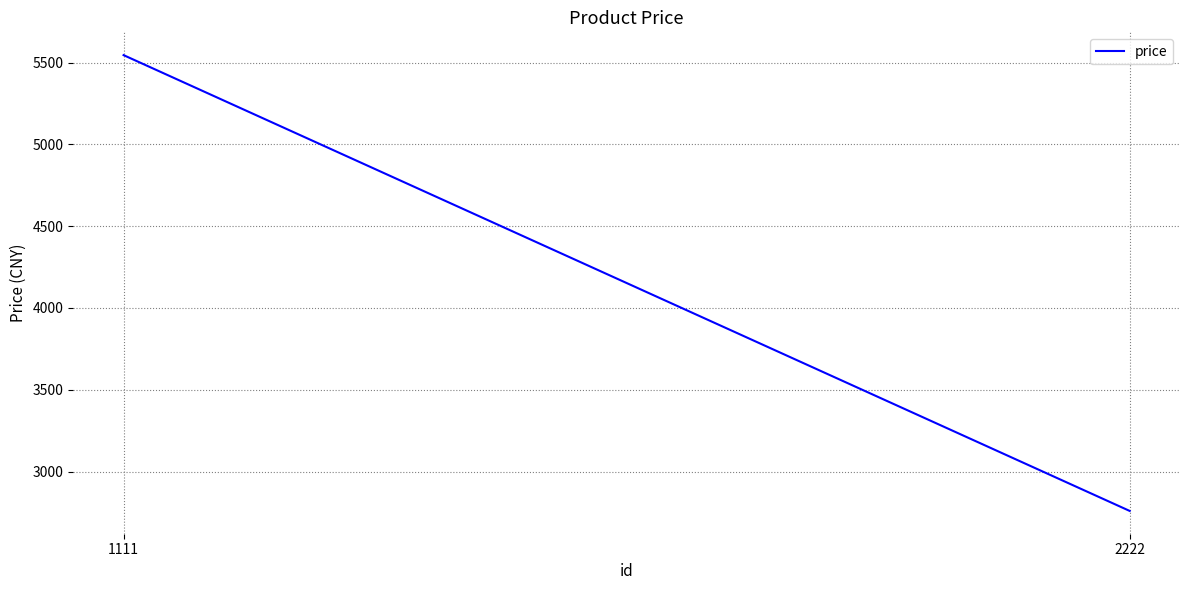

Between 1111 and 2222, which is larger?

1111